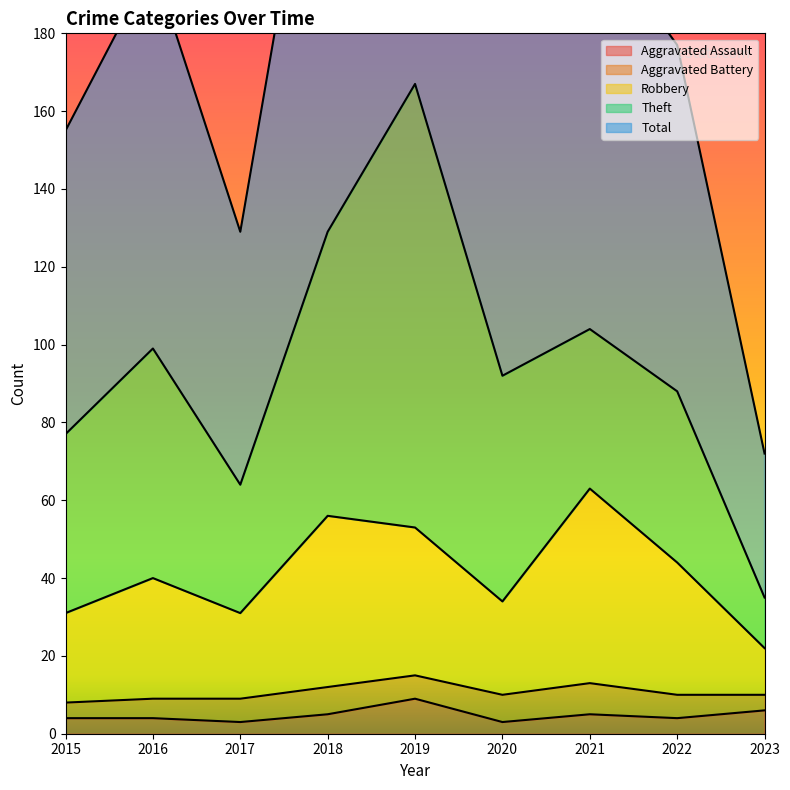

True or false: Aggravated Assault and Total cross at least once.

False